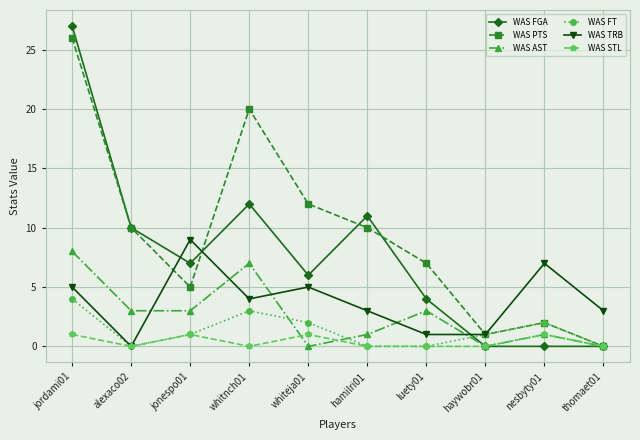

How many distinct data groups are displayed?

6